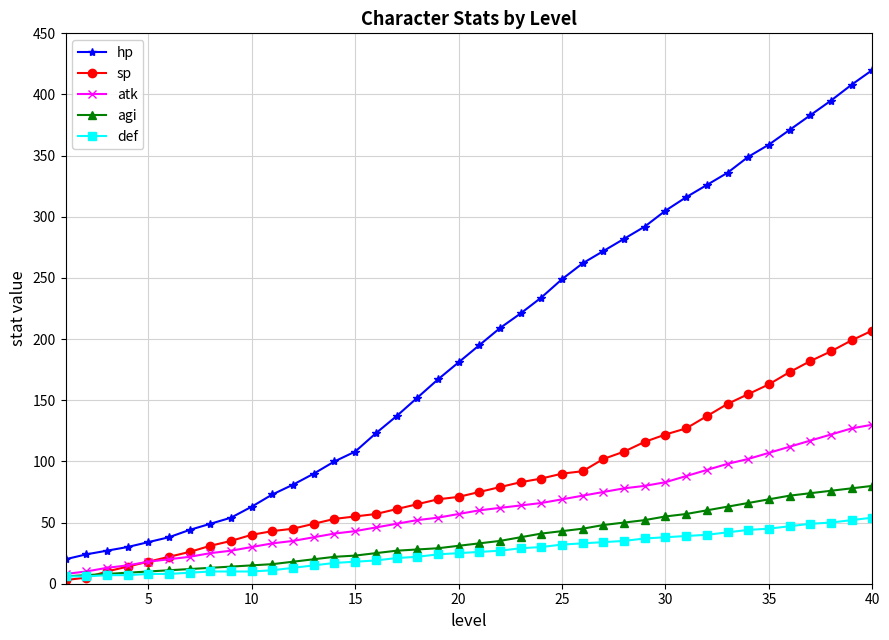

What is the smallest value displayed?

3